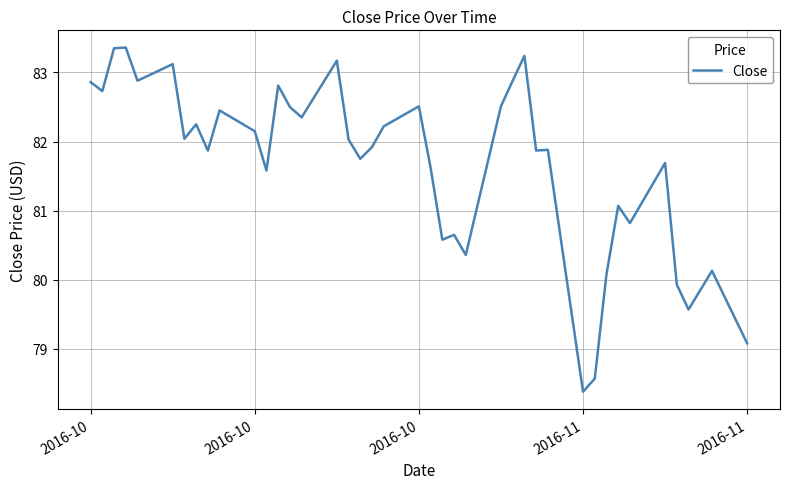

What is the smallest value displayed?

78.4